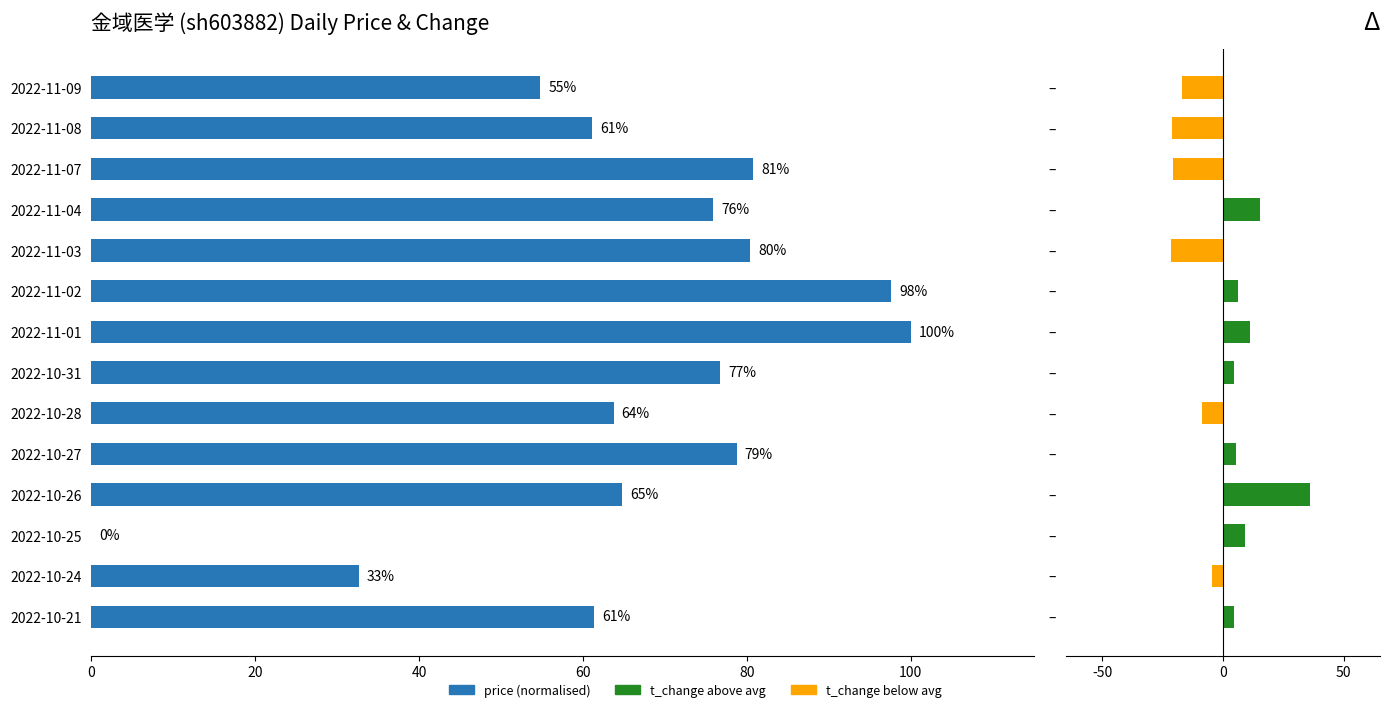

How many data points in t_change are above 4?

8